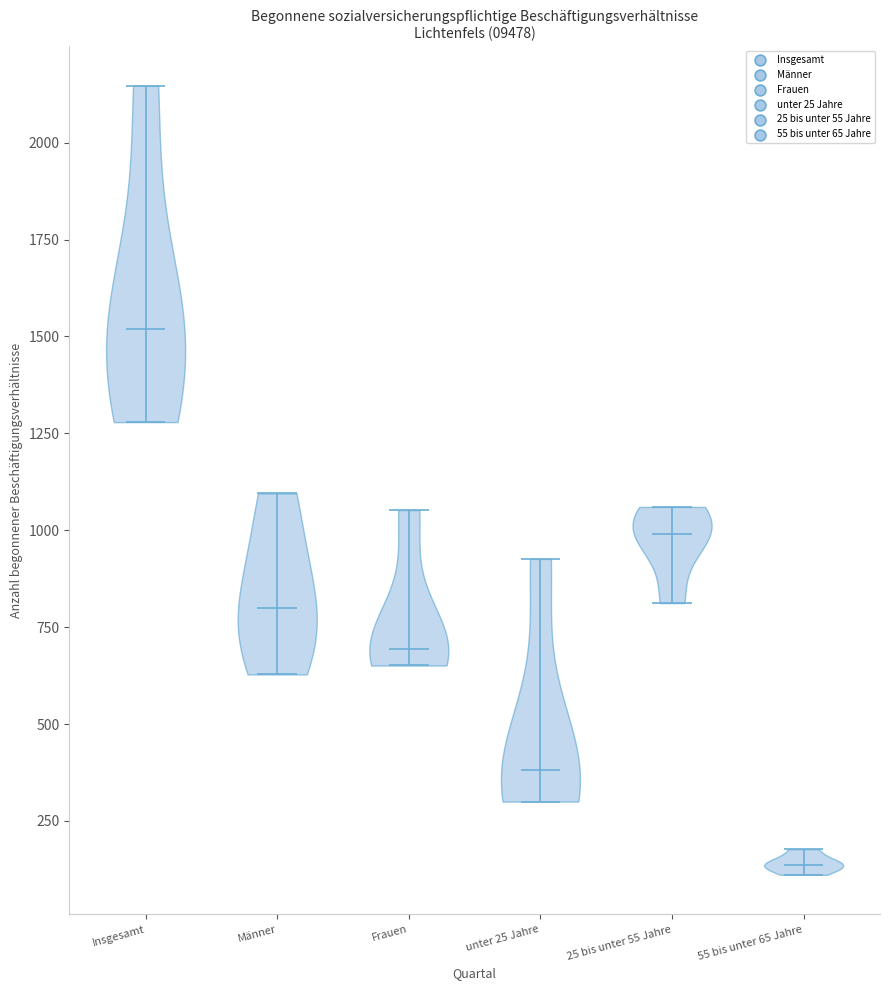

Reading left to right, read every violin against the y-axis: where its median line is, and the lowest and highest points it reaches. The values are not printed on the chart, so give them approximately, as read against the axis.

Insgesamt: median line 1500, lowest point 1300, highest point 2150
Männer: median line 800, lowest point 650, highest point 1100
Frauen: median line 700, lowest point 650, highest point 1050
unter 25 Jahre: median line 400, lowest point 300, highest point 950
25 bis unter 55 Jahre: median line 1000, lowest point 800, highest point 1050
55 bis unter 65 Jahre: median line 150, lowest point 100, highest point 200